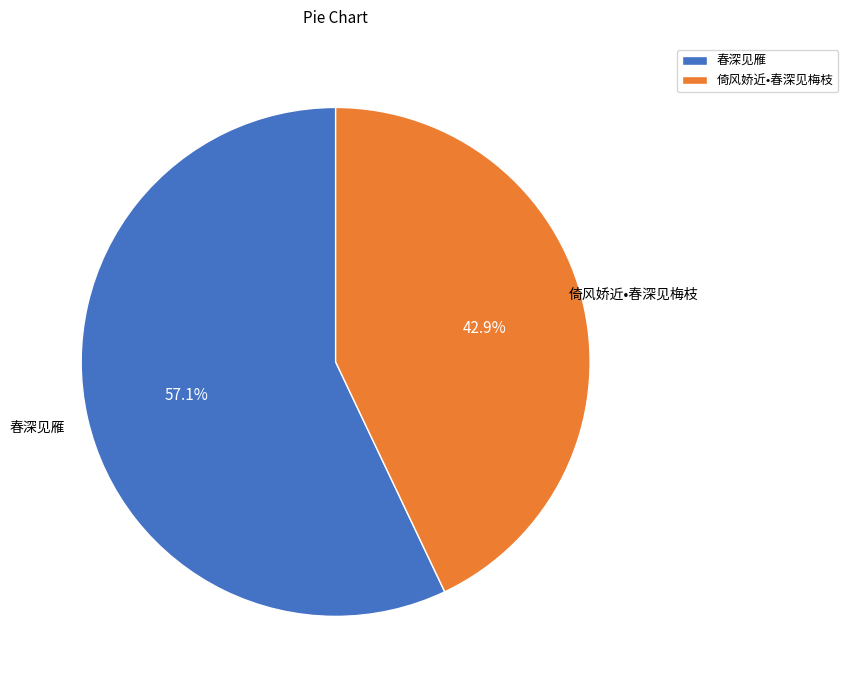

What is the largest slice in the pie chart?

春深见雁